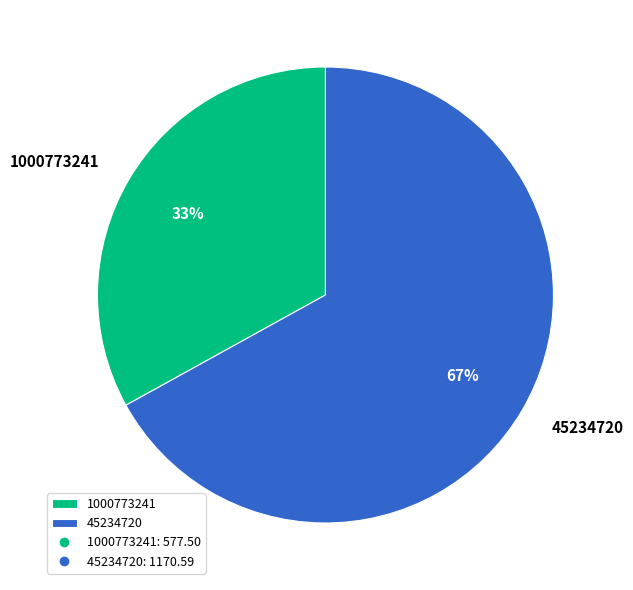

Which slice represents more than half of the pie?

45234720